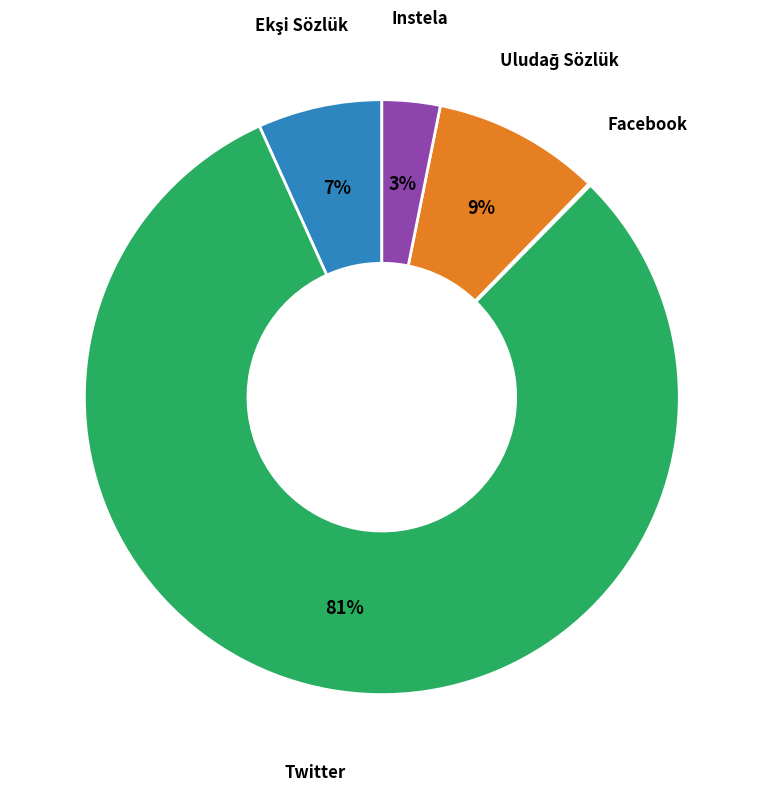

Is there any slice that represents more than half of the pie?

Yes